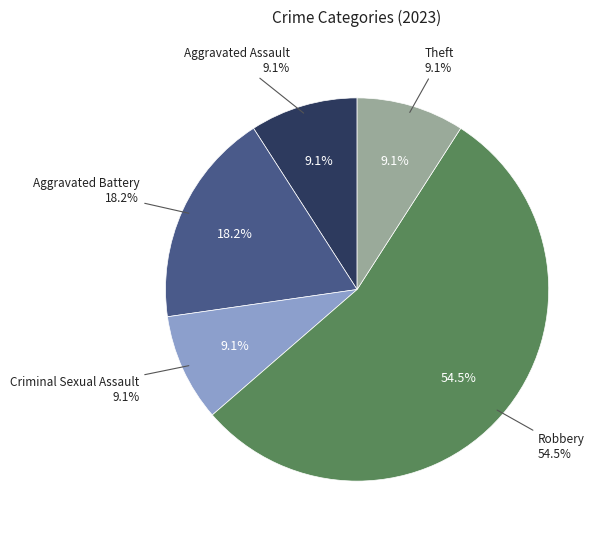

Between Arson and Theft, which is larger?

Theft